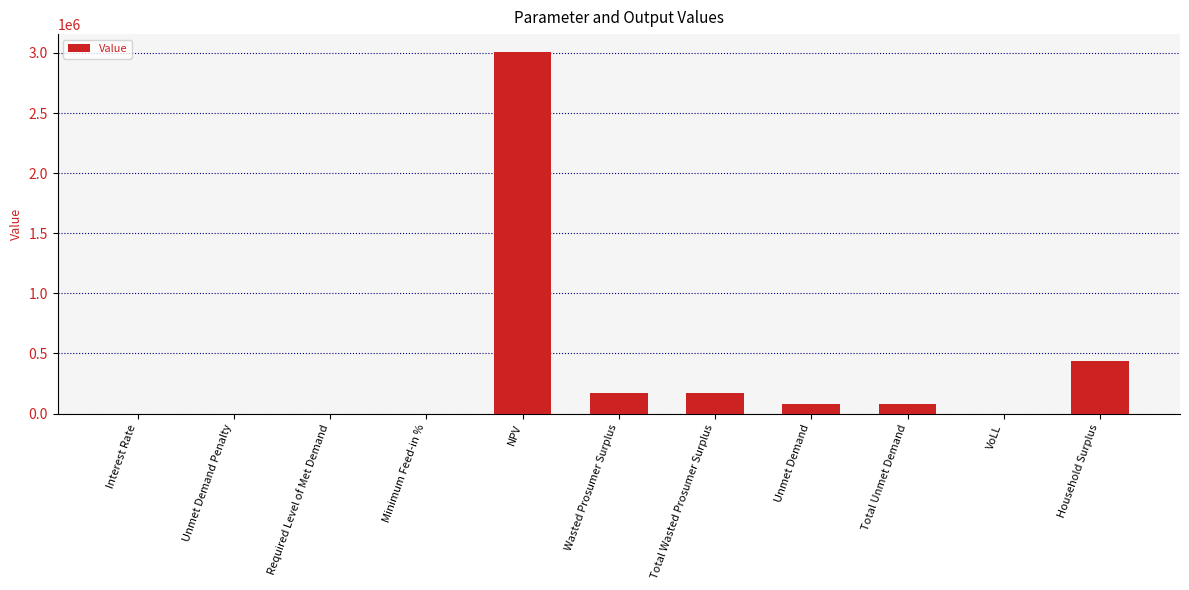

Is it true that the value at Total Unmet Demand is 82466.9?

True